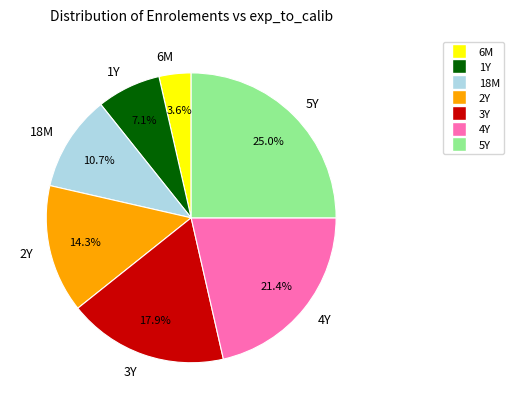

What is the ratio of the value at 1Y to the value at 3Y?

0.4